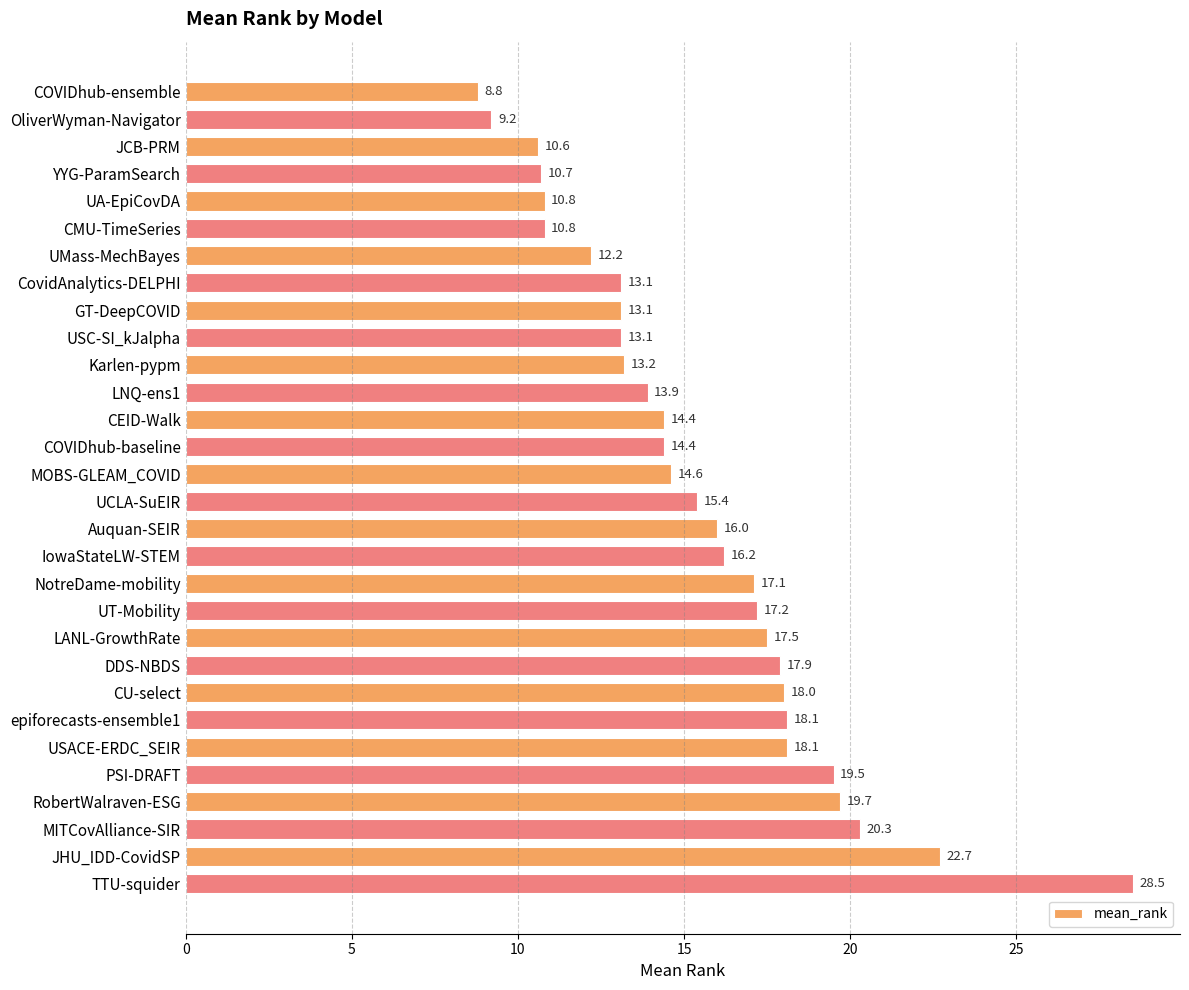

What value does the data have at NotreDame-mobility?

17.1